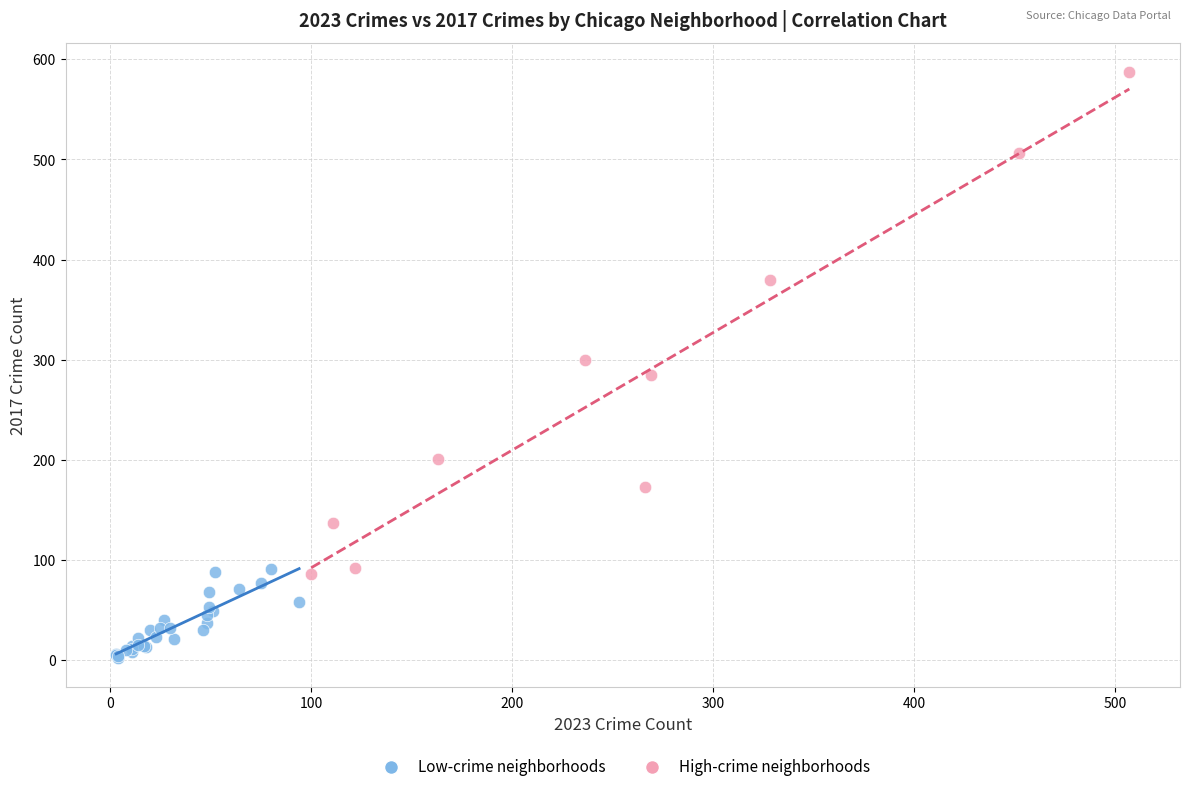

Which series has the largest Y range (max minus min)?

High-crime neighborhoods